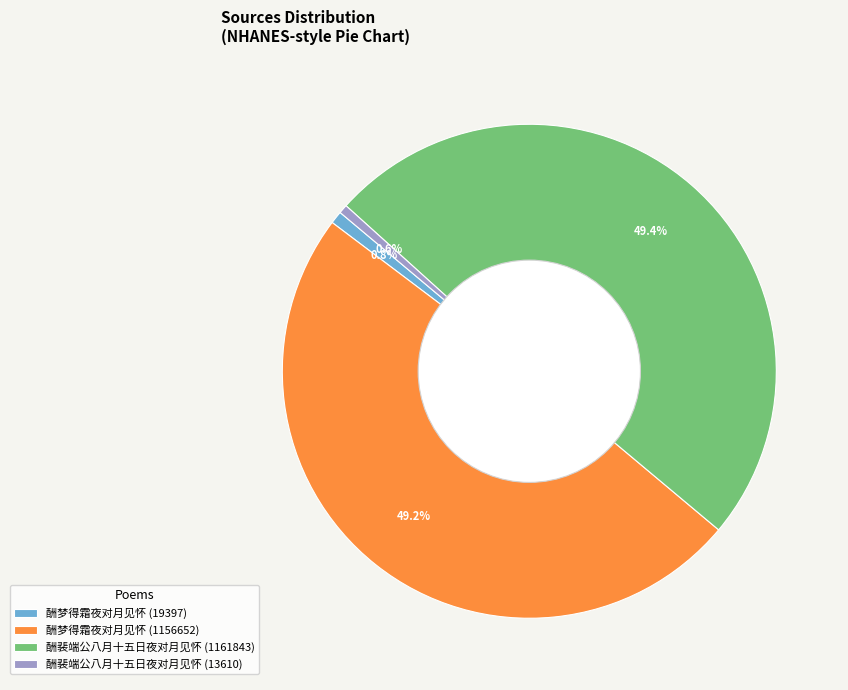

The 酬梦得霜夜对月见怀 (1156652) slice represents 49% of the pie. True or false?

True